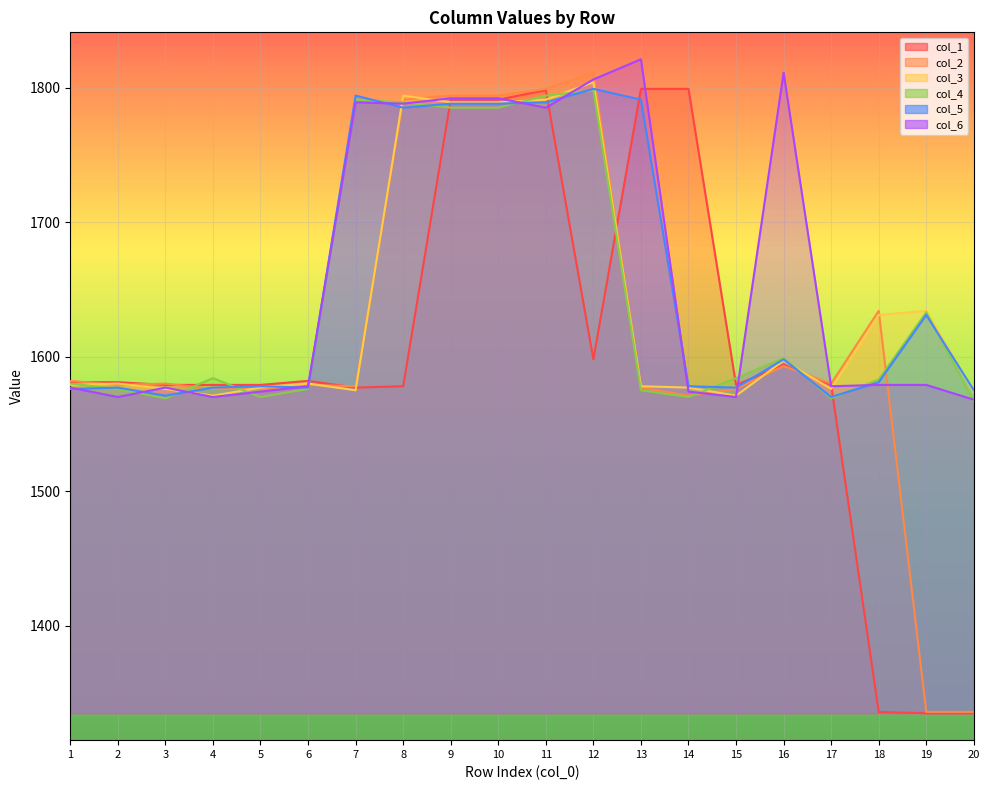

True or false: col_3 and col_1 cross at least once.

True